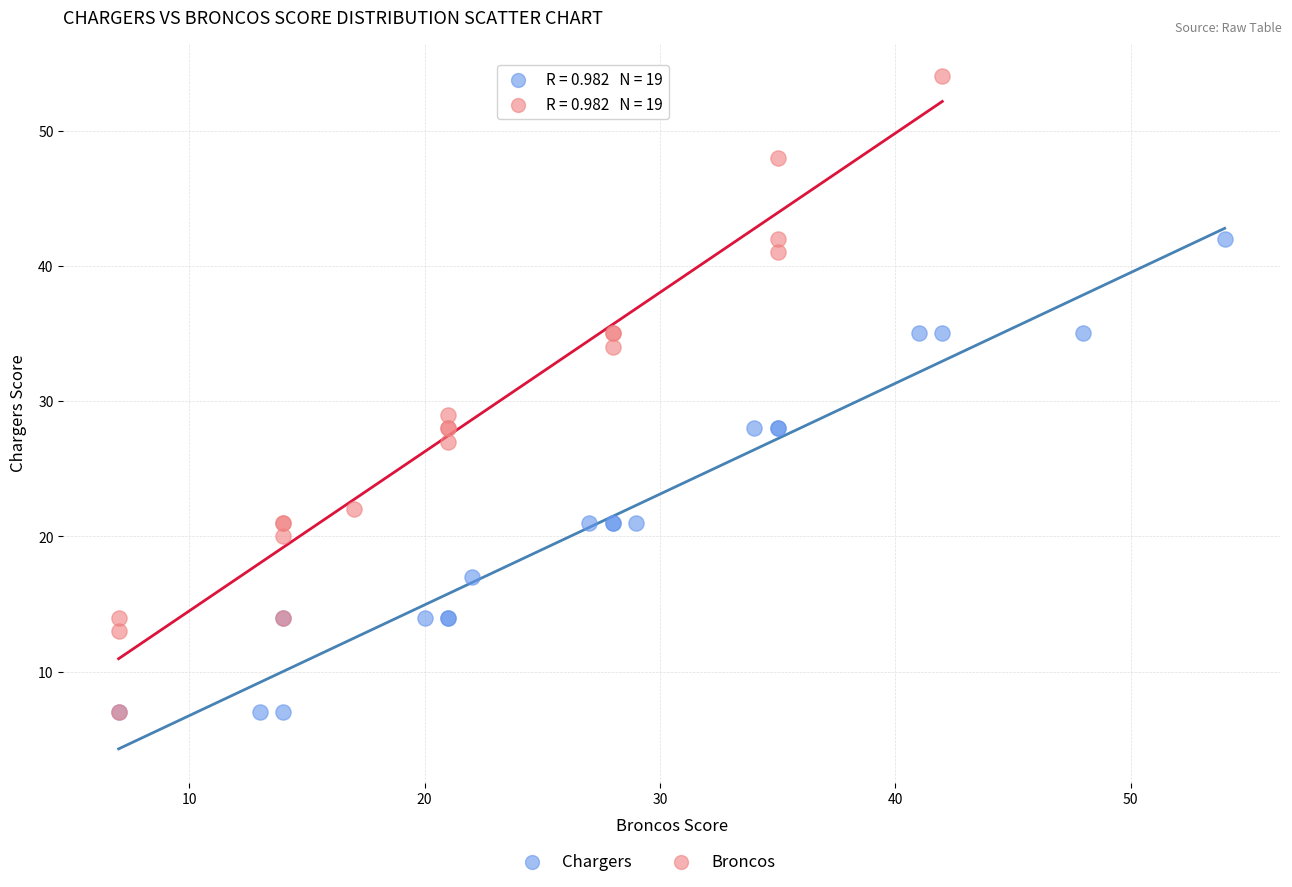

Which series has the widest spread of Y values?

Broncos